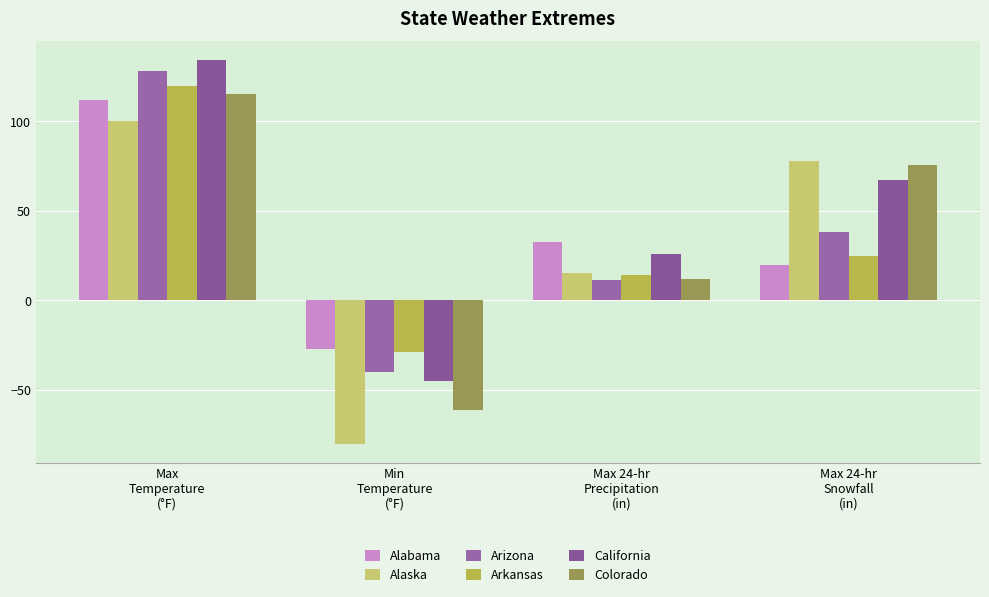

What position from the right is Max 24-hr
Snowfall
(in)?

1